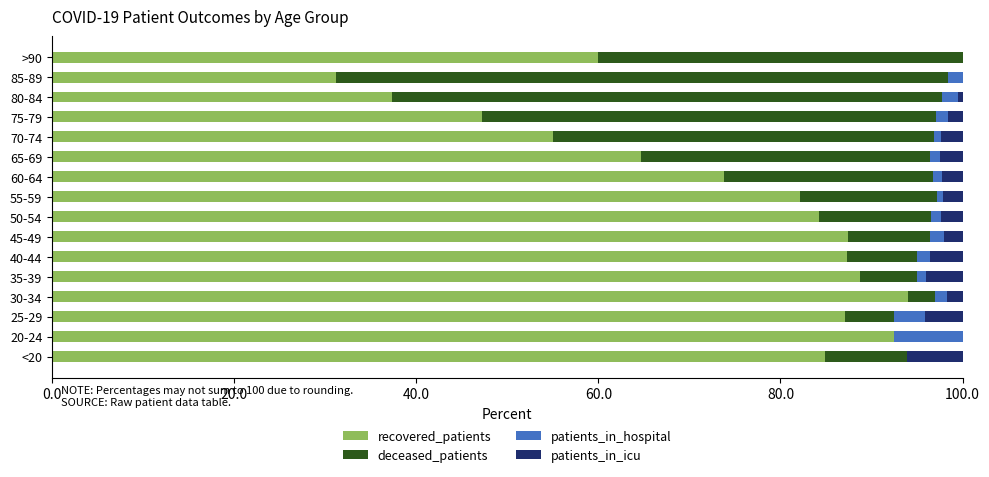

True or false: recovered_patients has a value of 120.5 at 55-59.

False